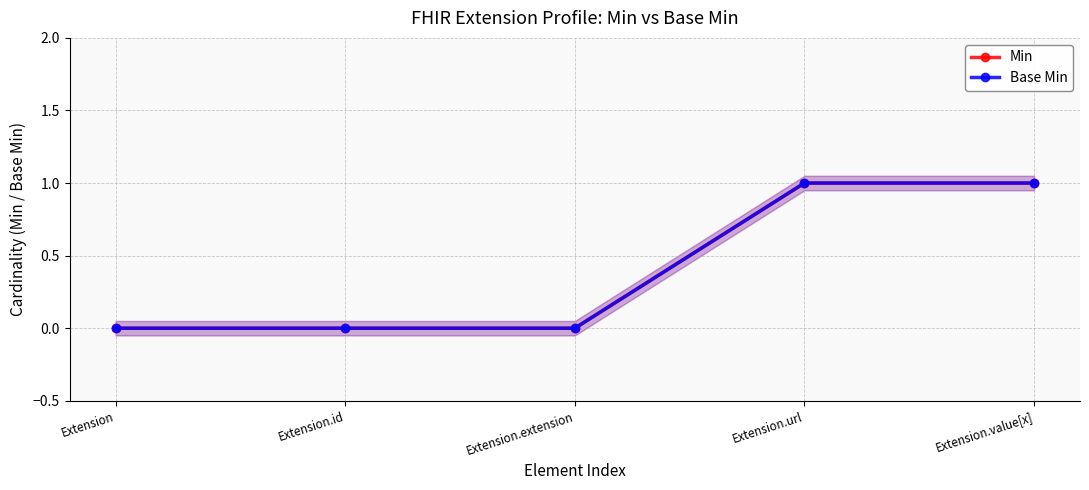

At which label is Min closest to 0?

Extension